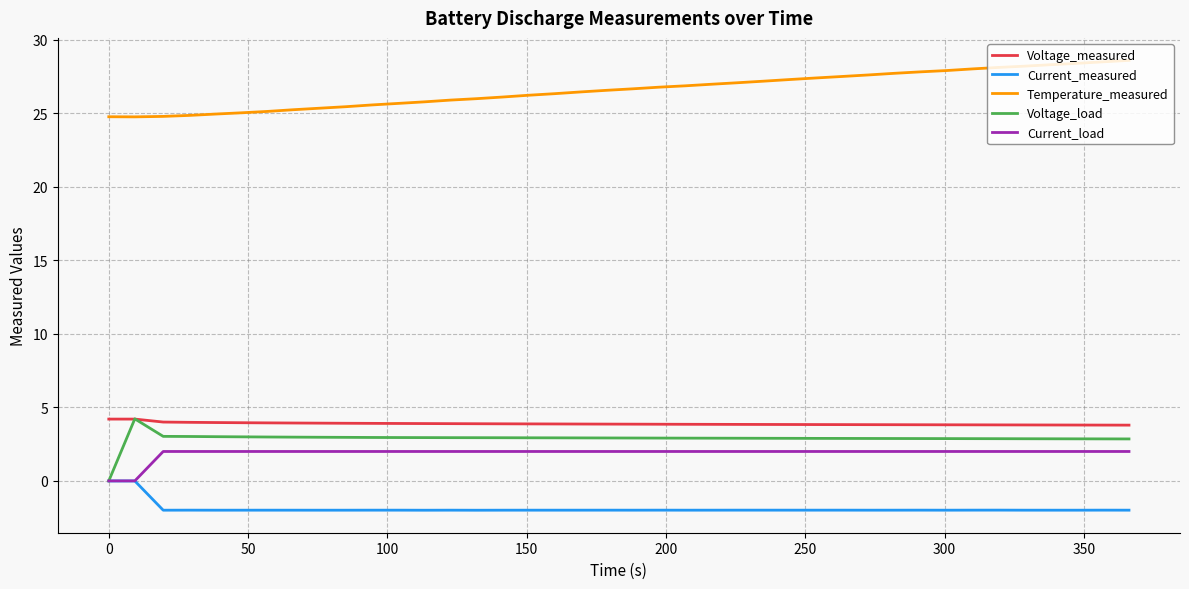

What is the lowest value of the Temperature_measured series?

24.7